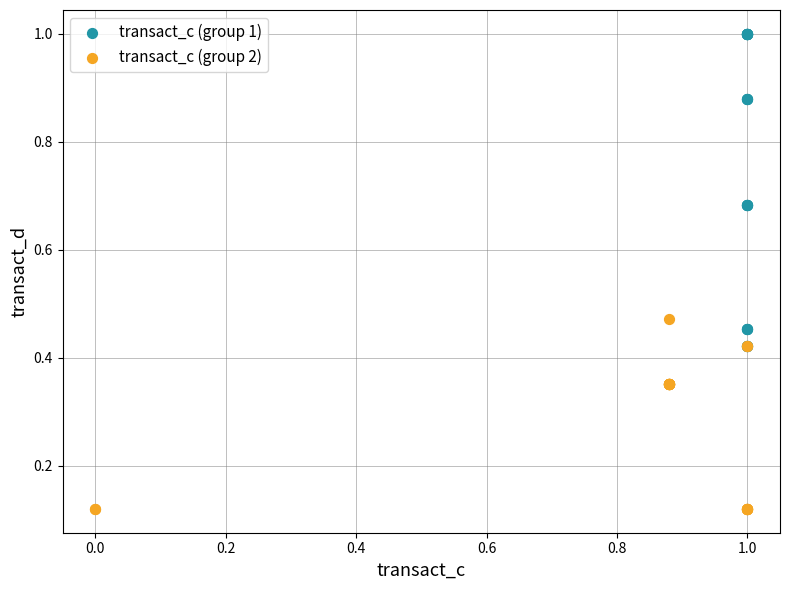

Which series reaches the maximum Y coordinate?

transact_c (group 1)